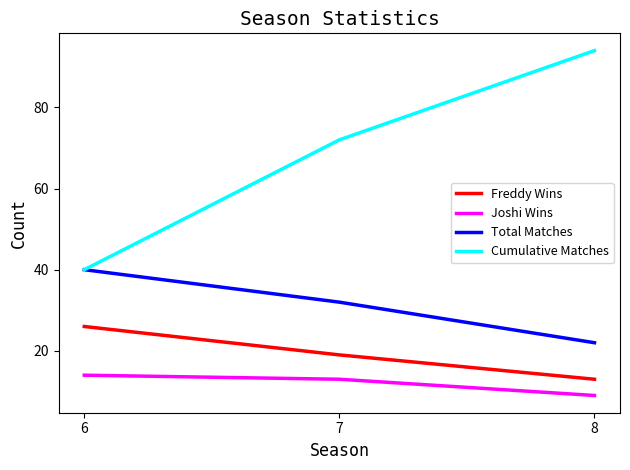

What are all the series names shown in the legend?

Freddy Wins, Joshi Wins, Total Matches, Cumulative Matches